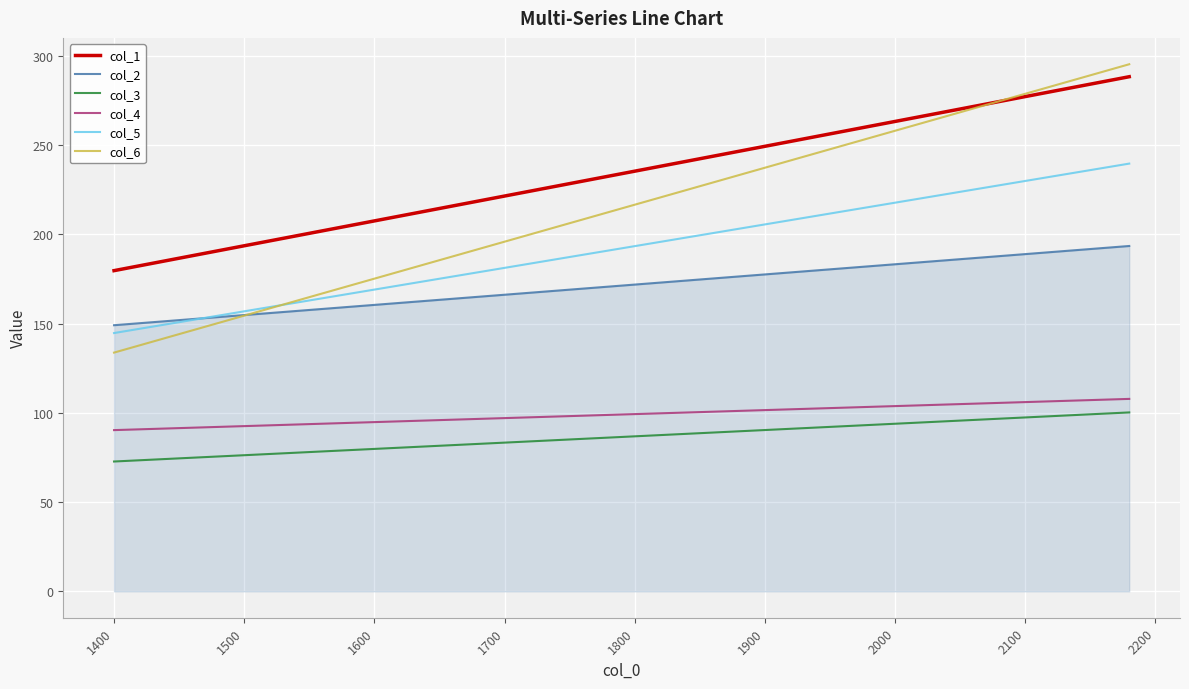

Which series has the largest total across all categories?

col_1